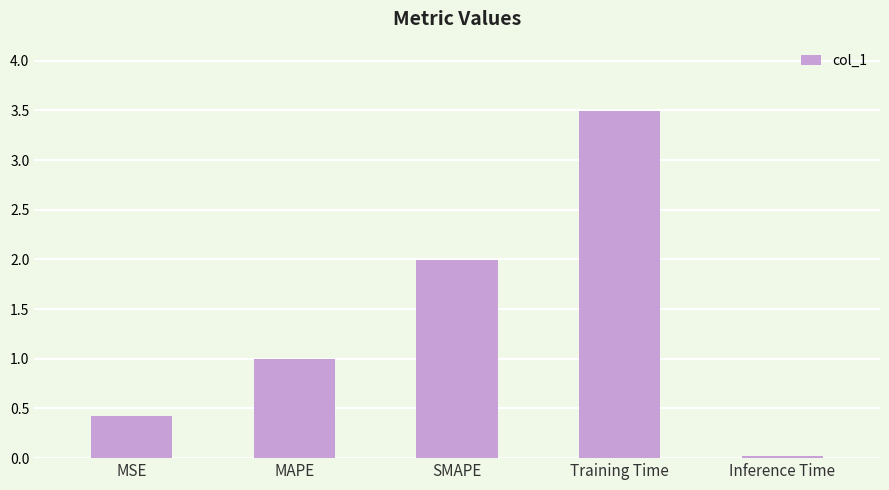

How many bars are there in total?

5